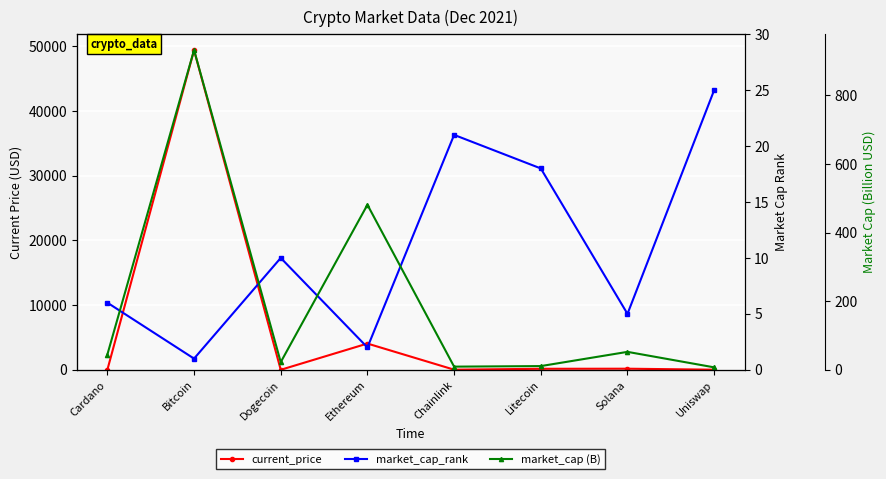

The market_cap (B) series shows 52.3 at Solana. True or false?

True